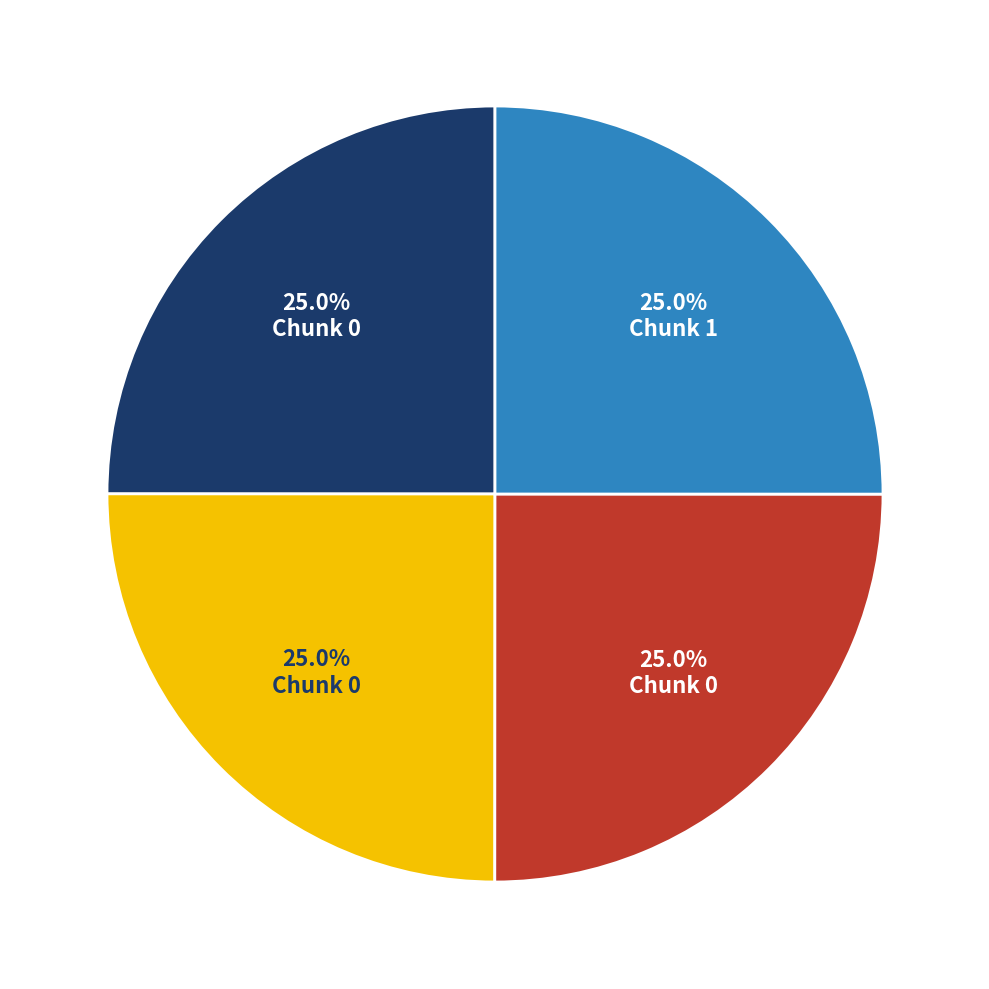

Is there a majority slice in this chart?

No